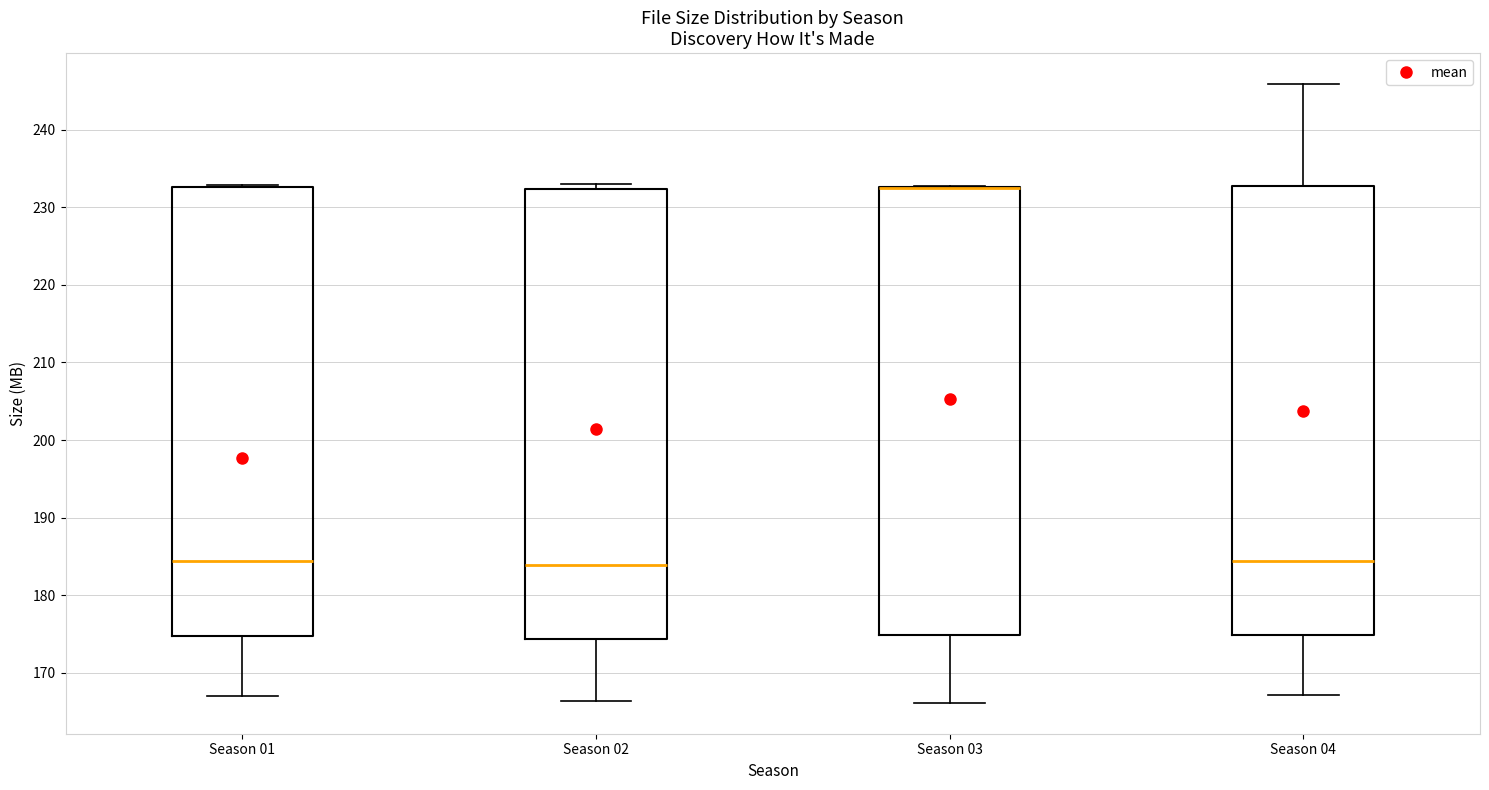

Reading left to right, read every box against the y-axis: the position of its median line, the range the box covers, and the ends of its whiskers. The values are not printed on the chart, so give them approximately, as read against the axis.

Season 01: median 184, box 175 to 233, whiskers 167 to 233
Season 02: median 184, box 174 to 232, whiskers 166 to 233
Season 03: median 233 (drawn on the box's upper edge), box 175 to 233, whiskers 166 to 233
Season 04: median 184, box 175 to 233, whiskers 167 to 246